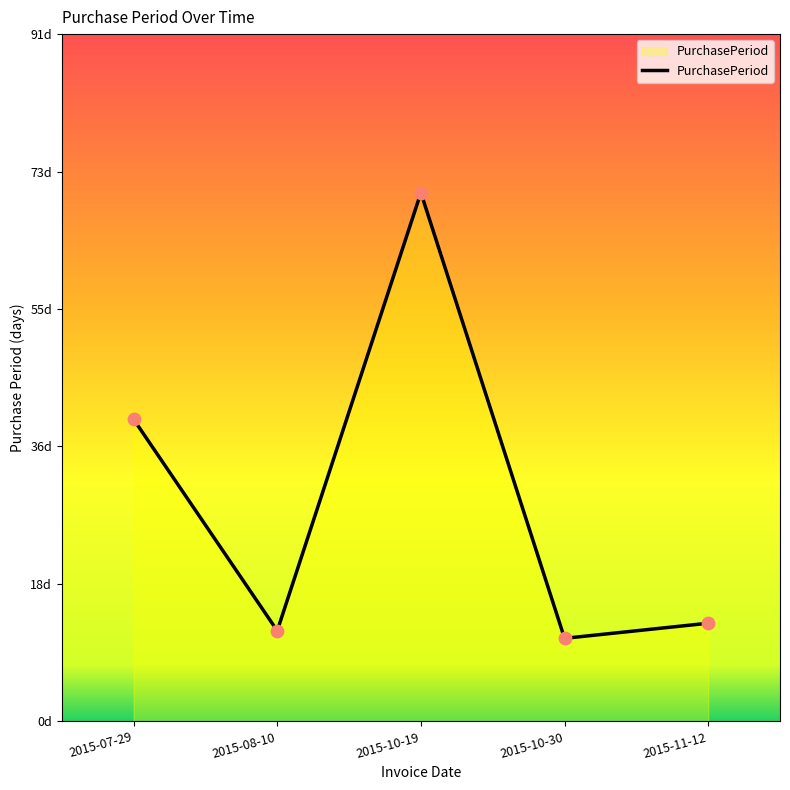

What is the ratio of the value at 2015-10-30 to the value at 2015-10-19?

0.2